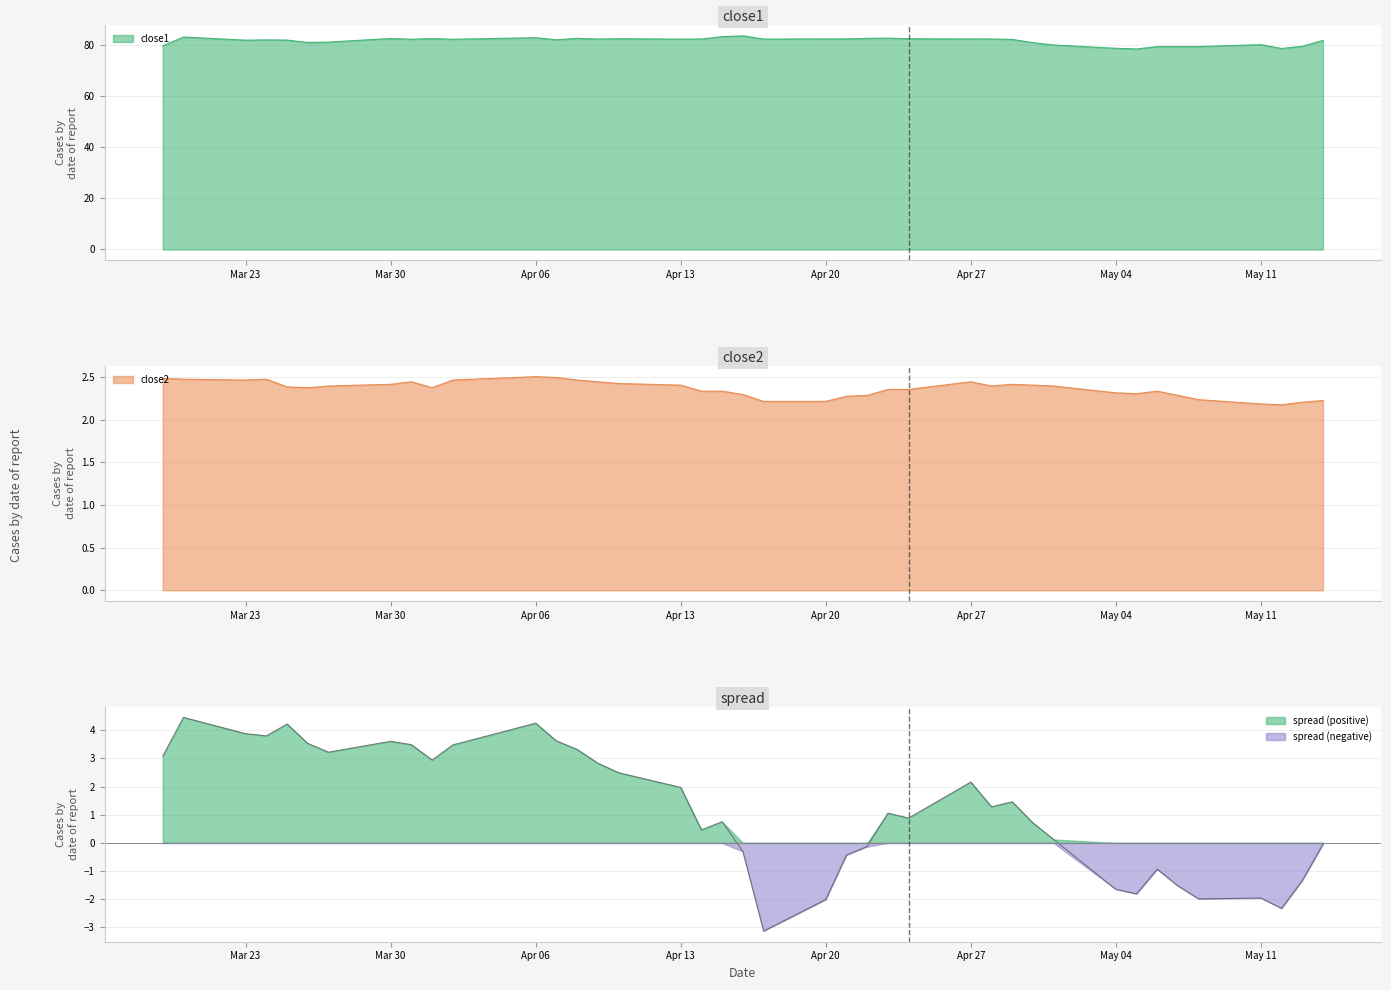

Is it true that close1 equals 82.4 at Apr 27?

True